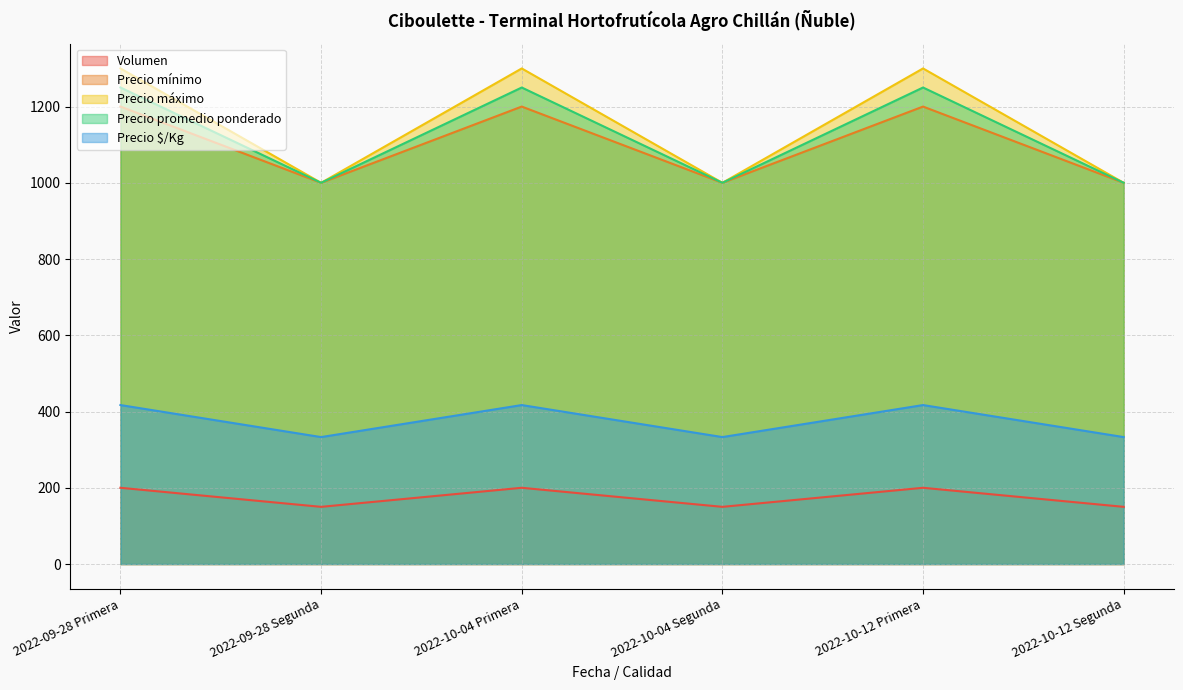

Is the value of Precio promedio ponderado at 2022-10-04 Segunda greater than the value of Precio $/Kg at 2022-10-12 Primera?

Yes